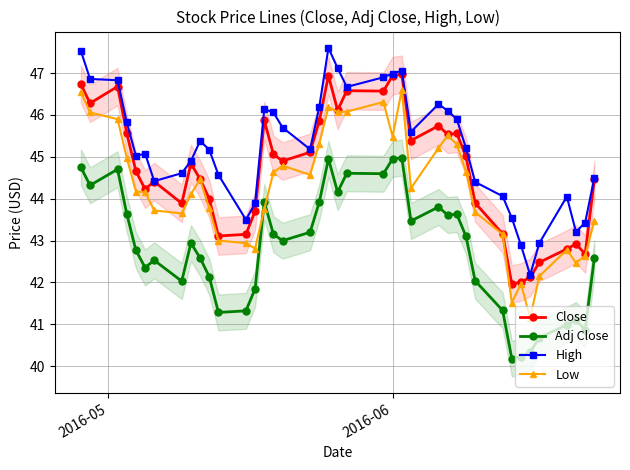

True or false: High has more than 0 interior local peaks.

True